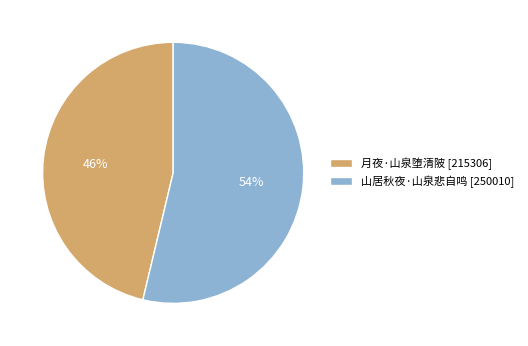

To the nearest percent, what is the combined percentage of 月夜·山泉堕清陂 [215306] and 山居秋夜·山泉悲自鸣 [250010]?

100%